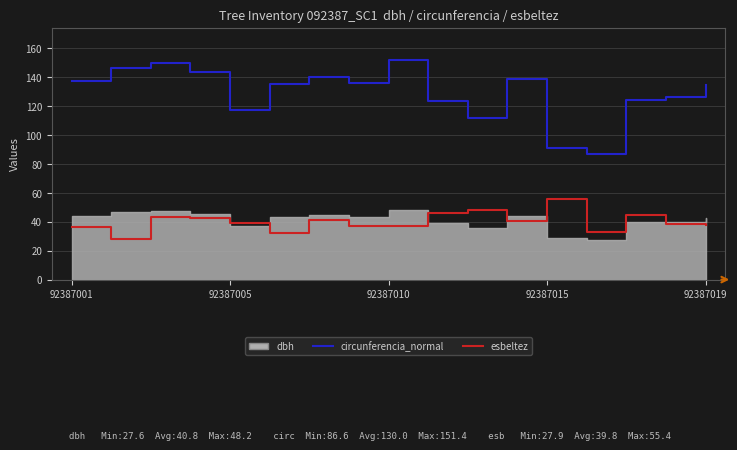

Read the circunferencia_normal value at 92387010.

149.4